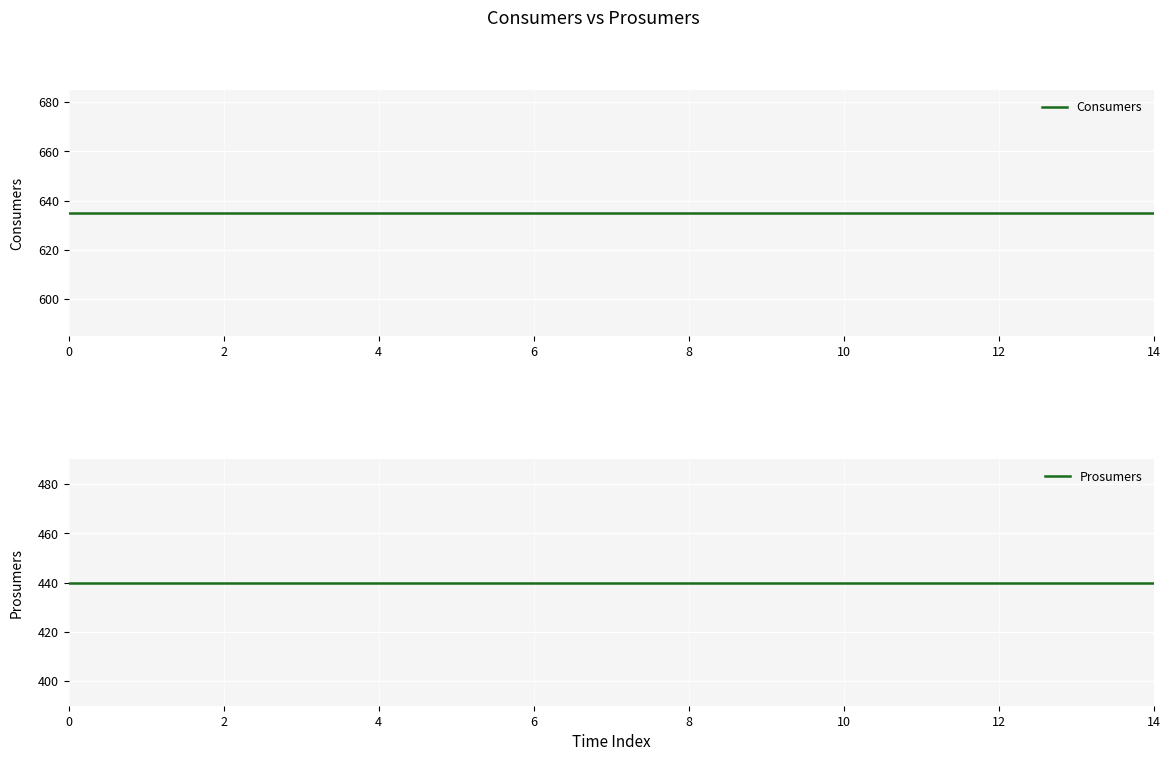

True or false: Prosumers has a value of 174 at 4.

False